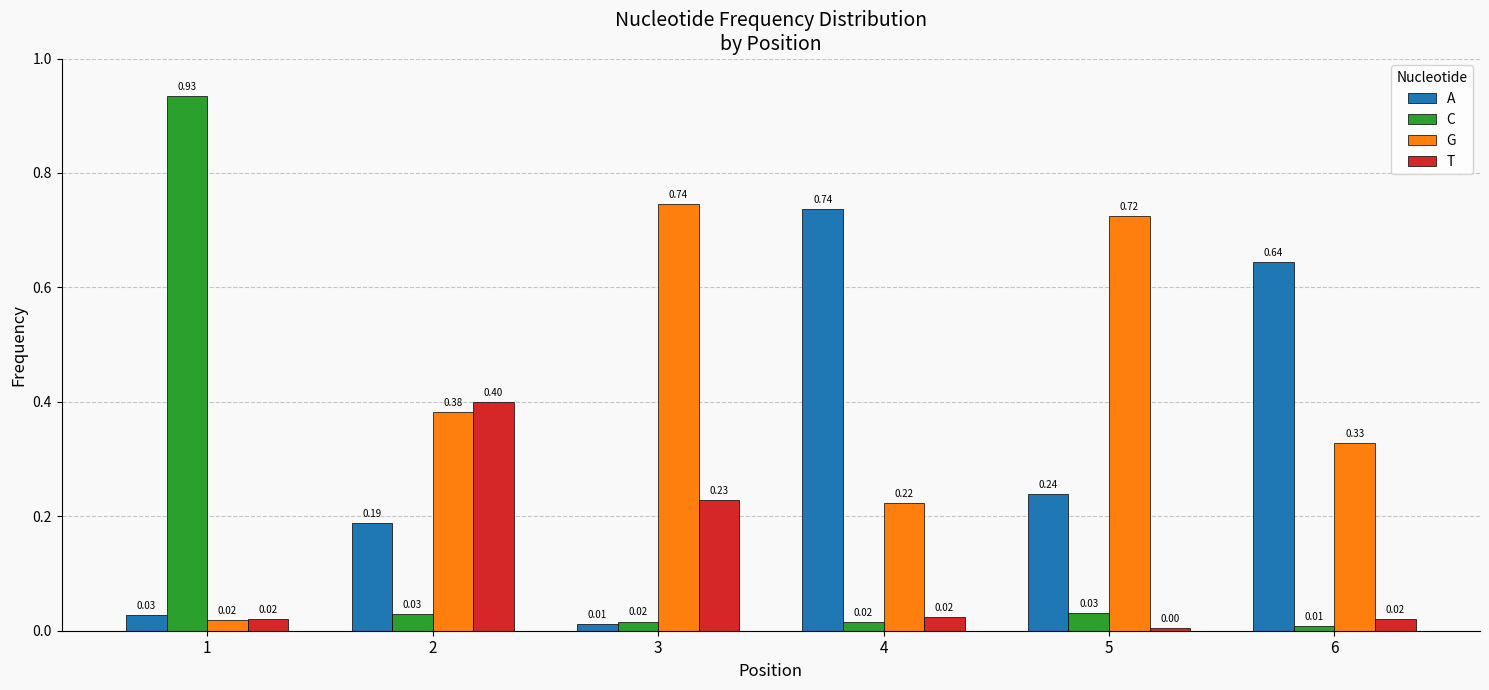

What is the sum of all A values?

1.8